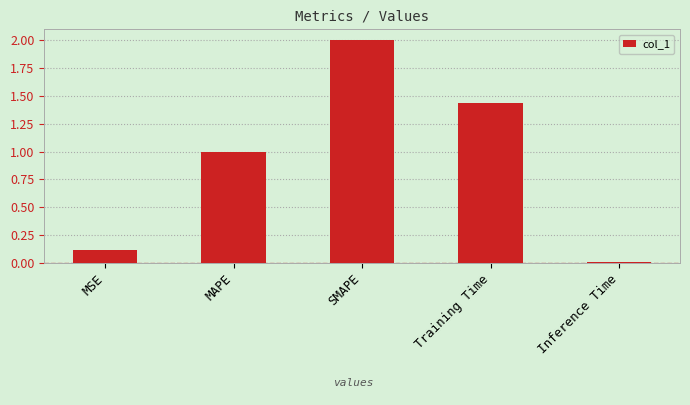

The chart shows a value of 1.6 at MAPE. True or false?

False